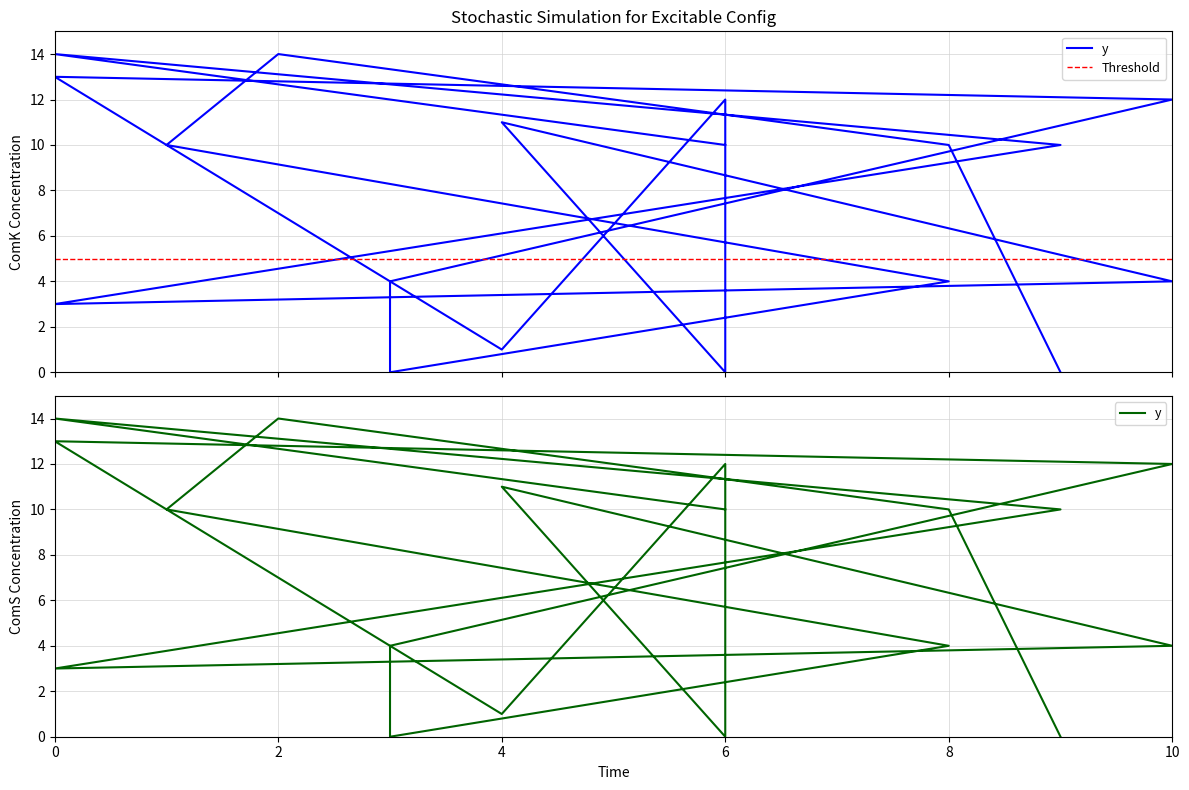

How many points are higher than both their immediate neighbors (excluding endpoints)?

5